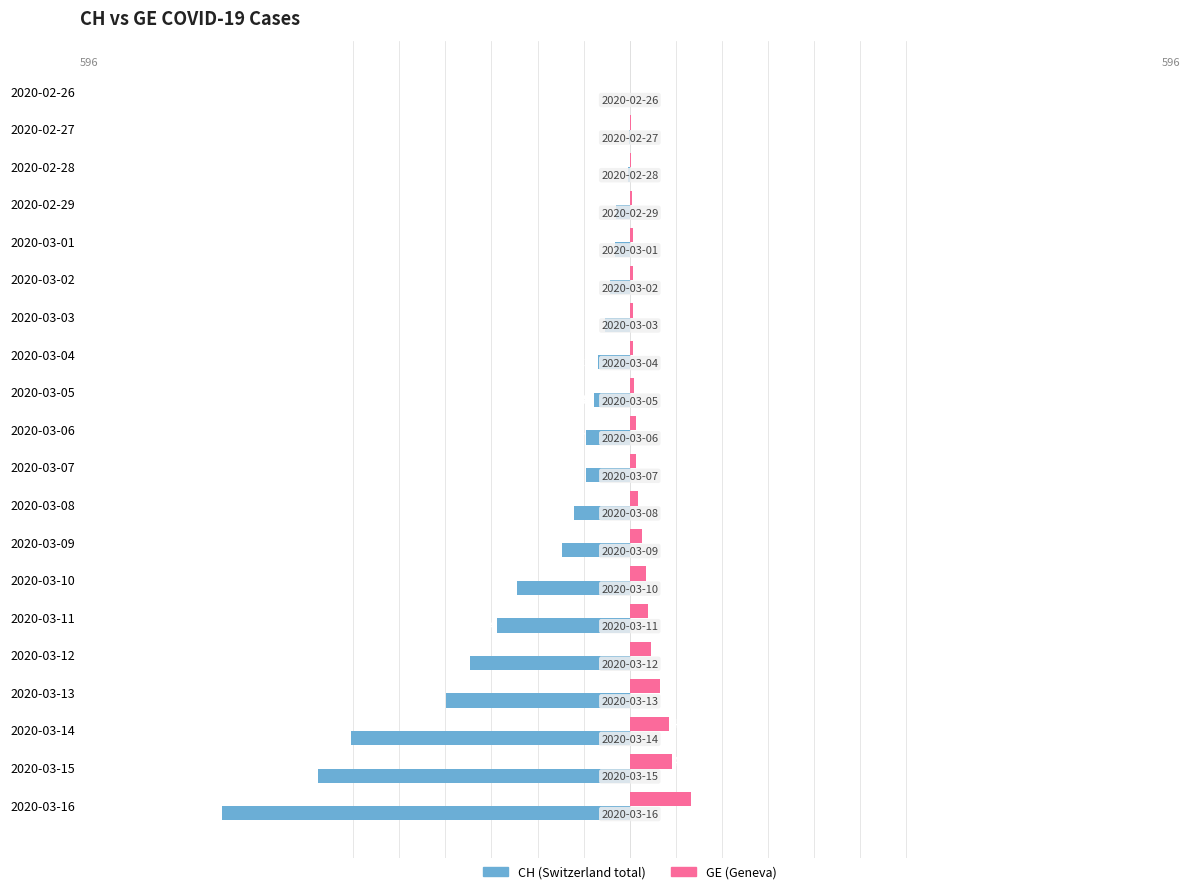

At which category does the chart reach its peak across all series?

2020-03-16